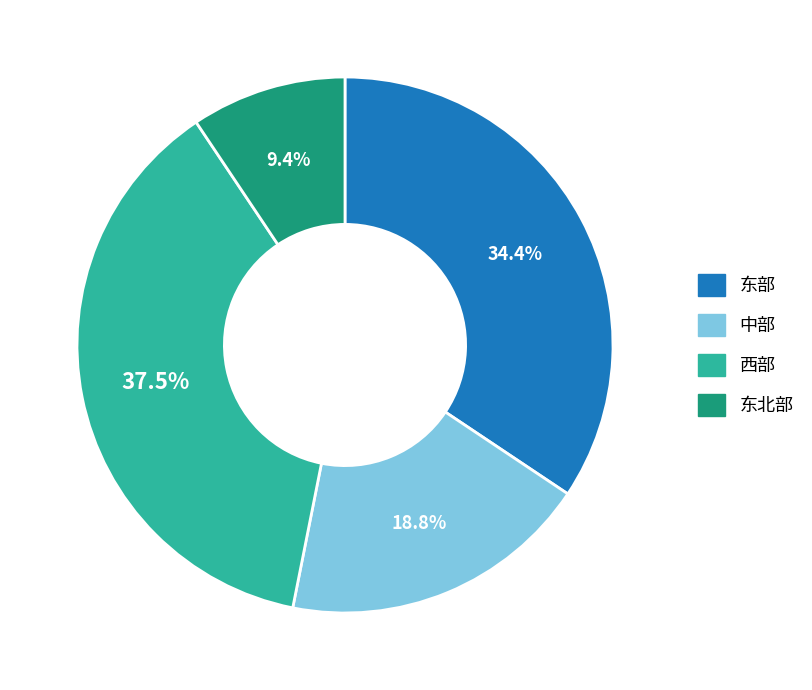

Is it true that 东部 is 29% of the pie?

False